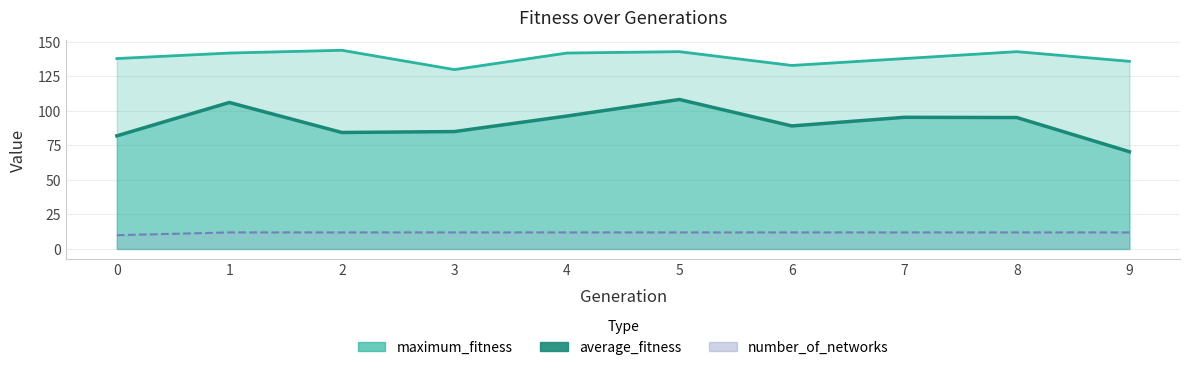

Which series has the largest total across all categories?

maximum_fitness